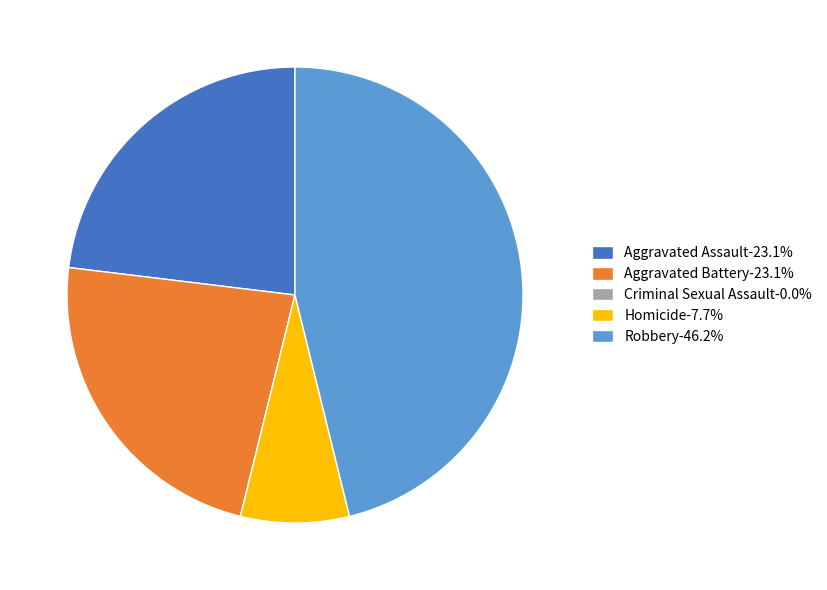

What is the largest slice in the pie chart?

Robbery